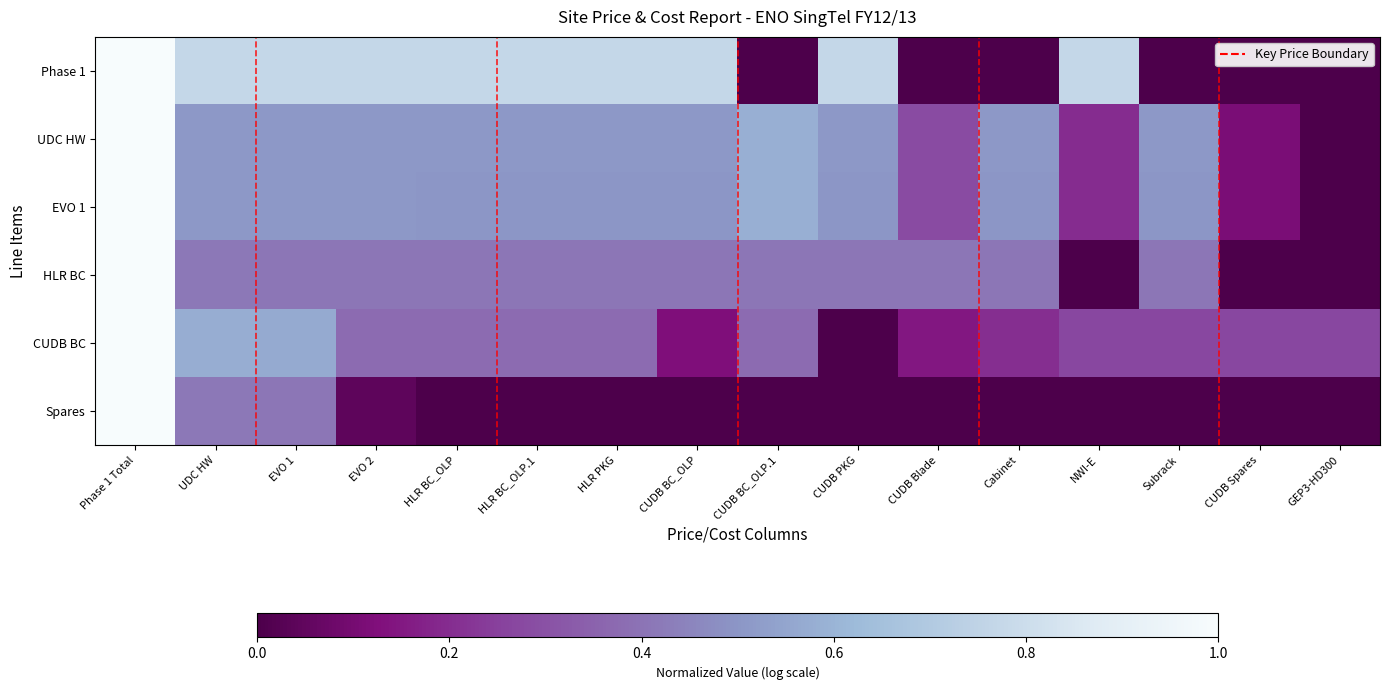

Which series has the largest total across all categories?

Phase 1